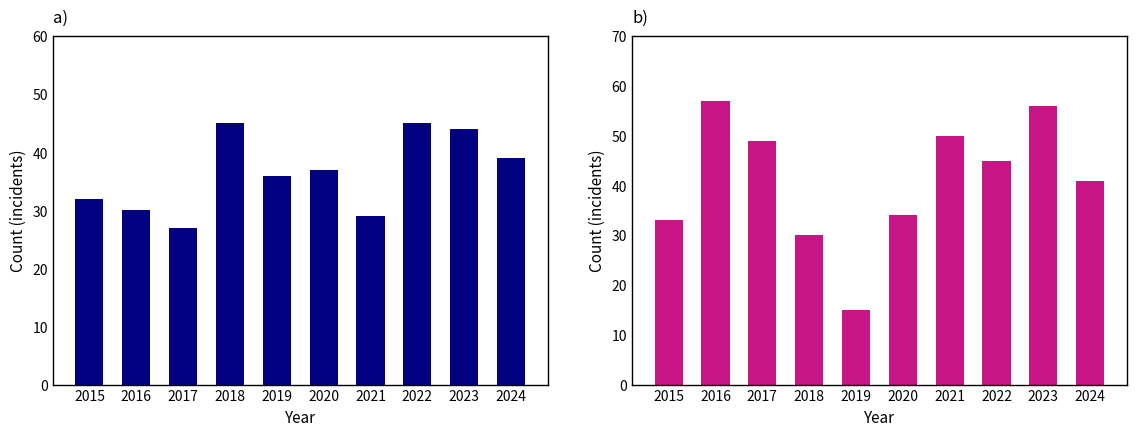

What is the highest value of the Robbery series?

57